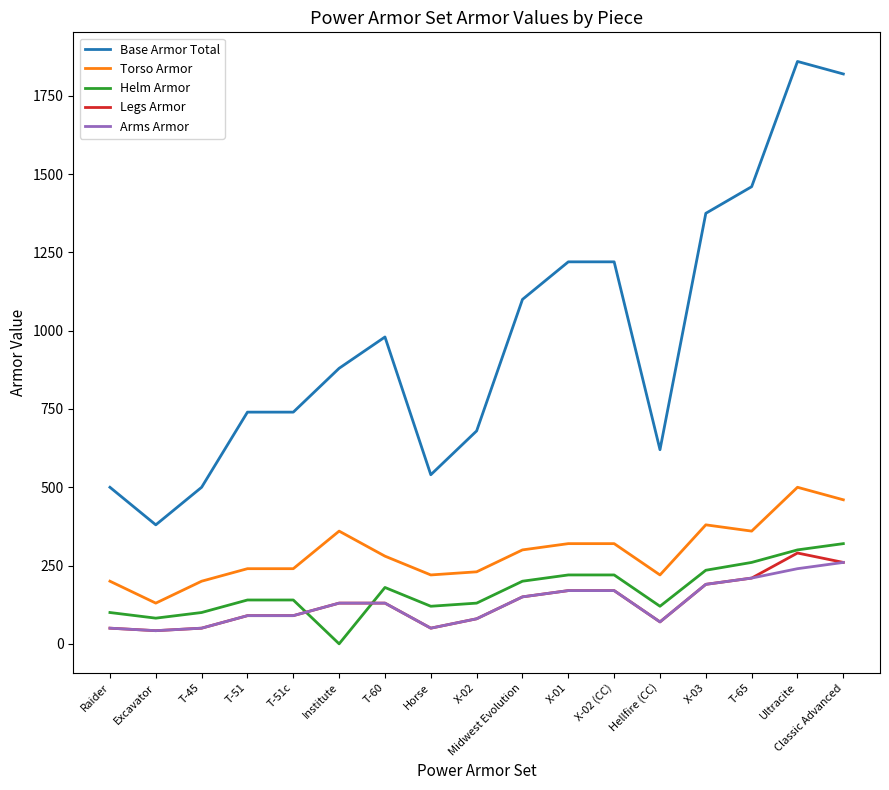

The value of Helm Armor at T-51 is 140. True or false?

True